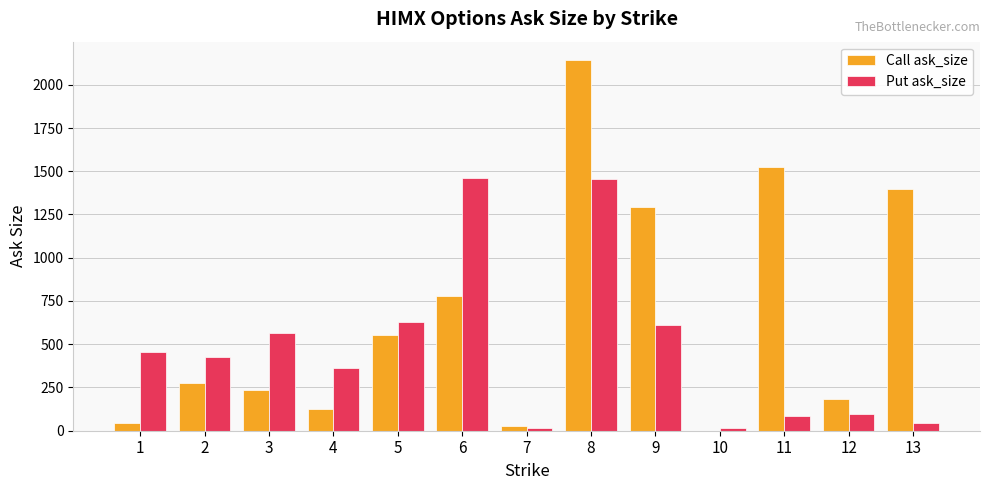

The value of Put ask_size at 2 is 426. True or false?

True